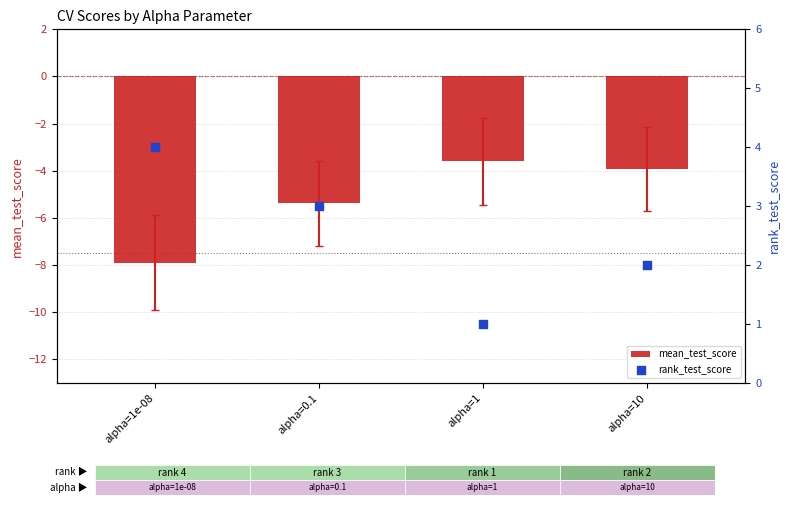

What is the total value across all series at alpha=10?

-1.9